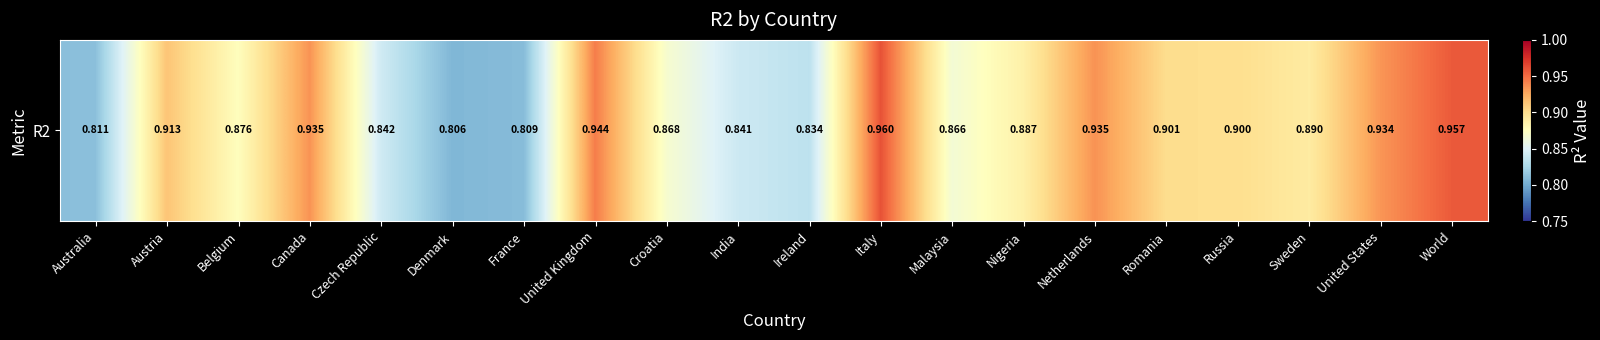

Reading right to left, transcribe all the data shown in this chart.

World=1.0	United States=0.9	Sweden=0.9	Russia=0.9	Romania=0.9	Netherlands=0.9	Nigeria=0.9	Malaysia=0.9	Italy=1.0	Ireland=0.8	India=0.8	Croatia=0.9	United Kingdom=0.9	France=0.8	Denmark=0.8	Czech Republic=0.8	Canada=0.9	Belgium=0.9	Austria=0.9	Australia=0.8